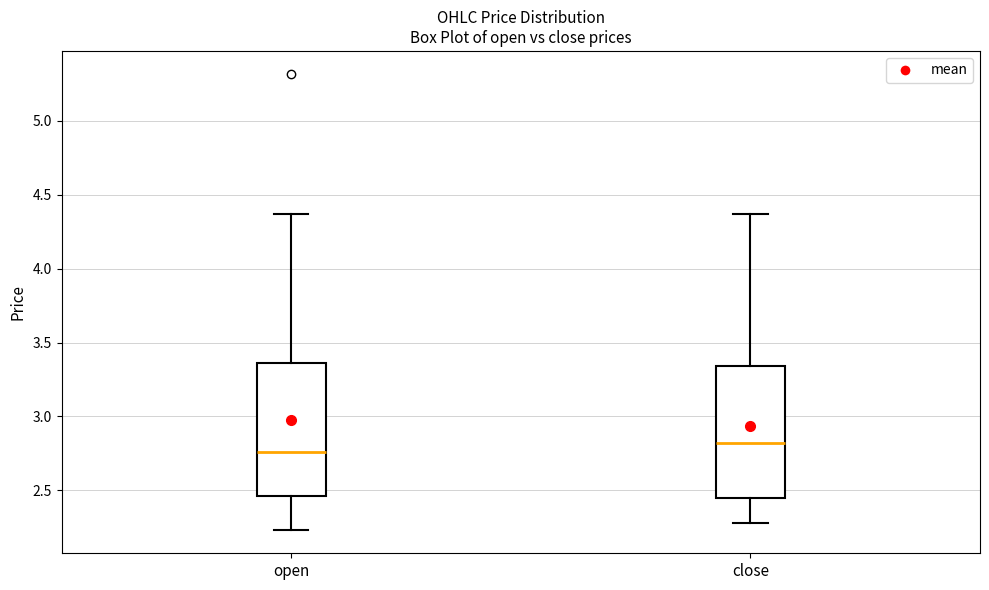

Reading left to right, transcribe this box plot: for each box, give where its median line is, the range the box spans, and where its two whiskers end, as read against the y-axis. The values are not printed on the chart, so give them approximately, as read against the axis.

open: median 2.75, box 2.45 to 3.35, whiskers 2.25 to 4.35
close: median 2.80, box 2.45 to 3.35, whiskers 2.30 to 4.35